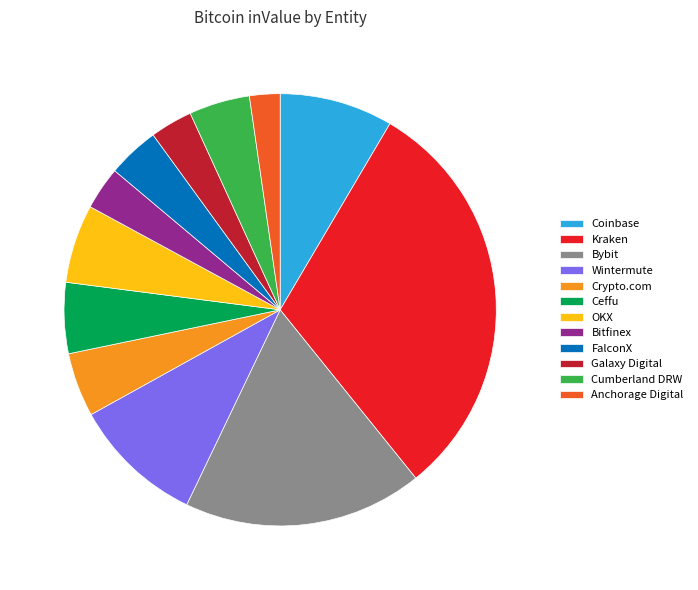

Does Ceffu represent more than half of the total?

No